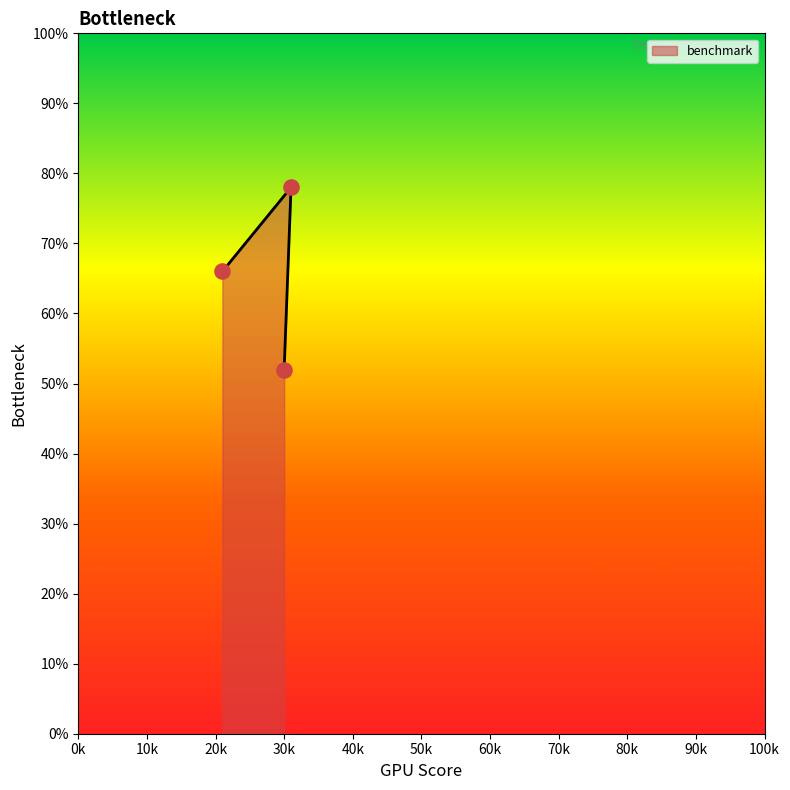

Between 31 and 21, which is larger?

31